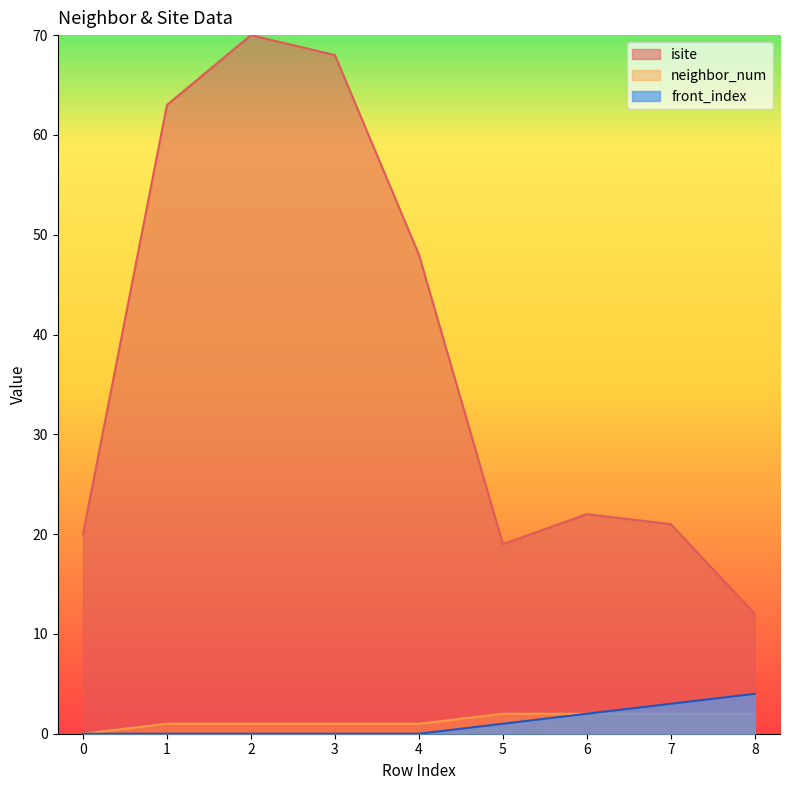

Rank the categories by front_index value from lowest to highest.

0, 1, 2, 3, 4, 5, 6, 7, 8